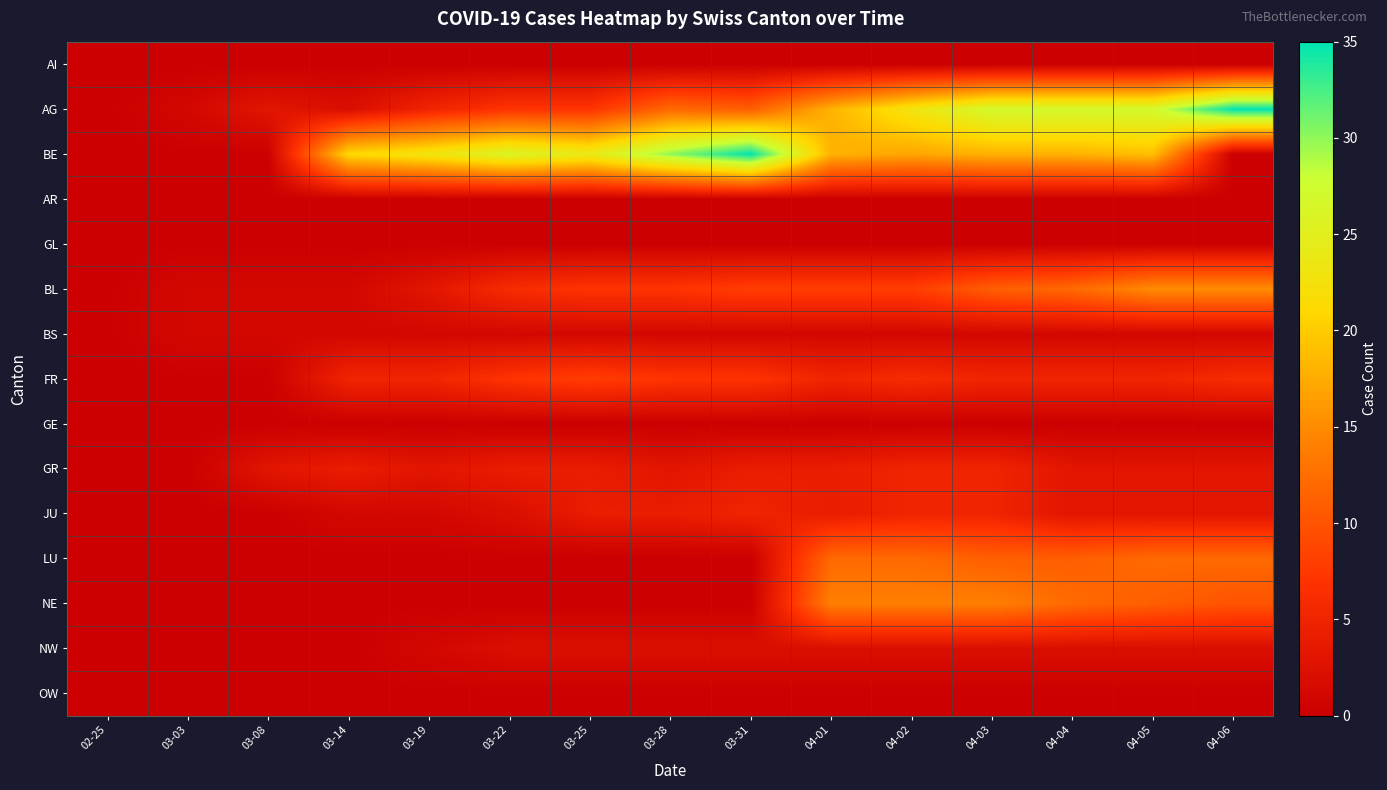

Which category has the highest value across all series?

04-06